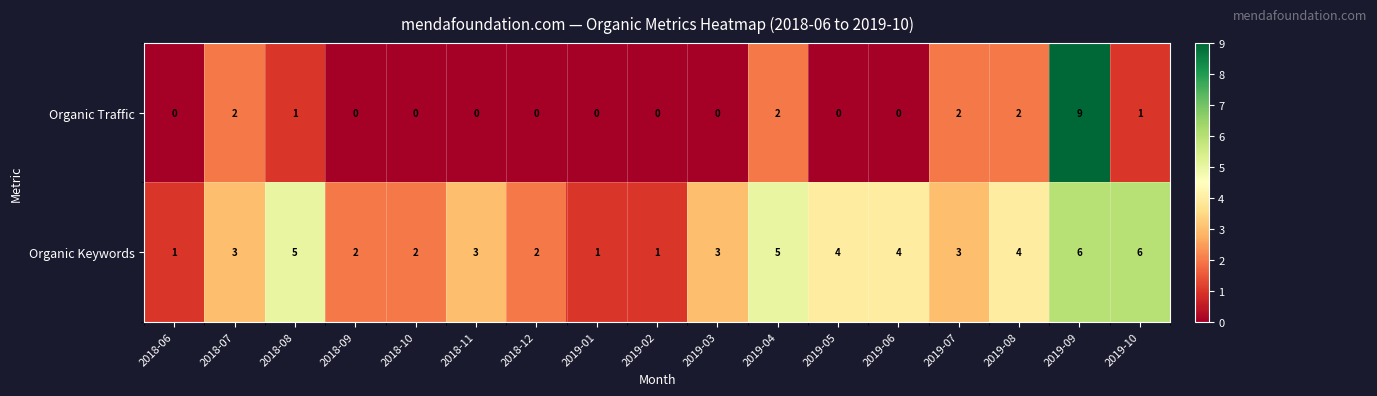

What is the total value across all series at 2018-10?

2